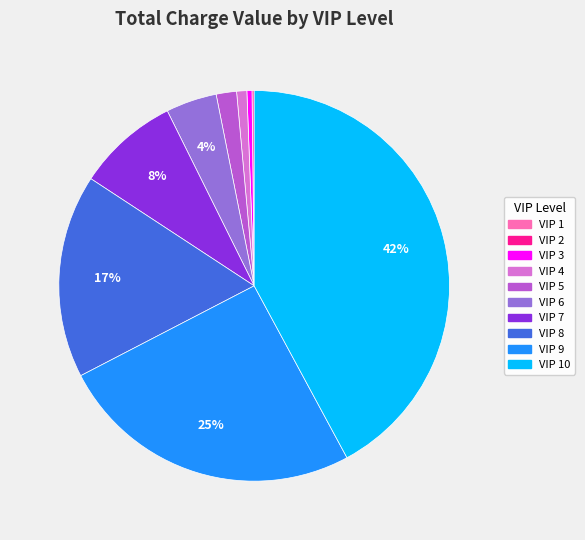

Does any single category account for the majority?

No